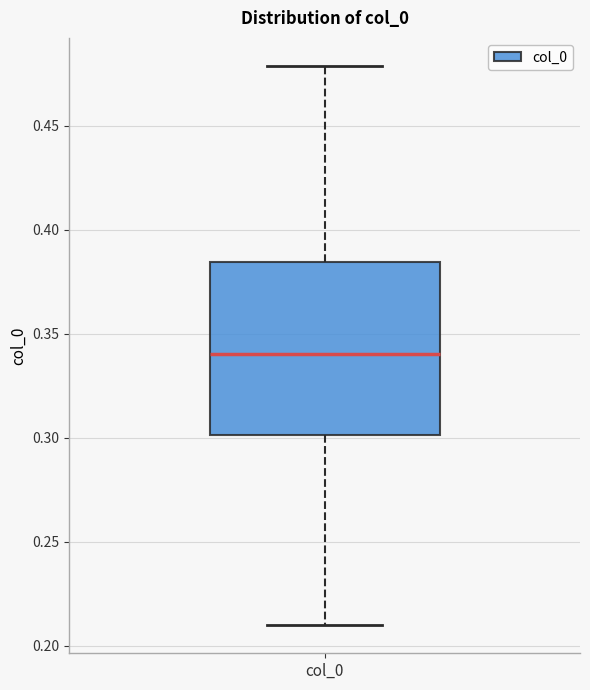

Read this box plot against the y-axis: the position of the median line, the range covered by the box, and the ends of both whiskers. The values are not printed on the chart, so give them approximately, as read against the axis.

median 0.340, box 0.300 to 0.385, whiskers 0.210 to 0.480